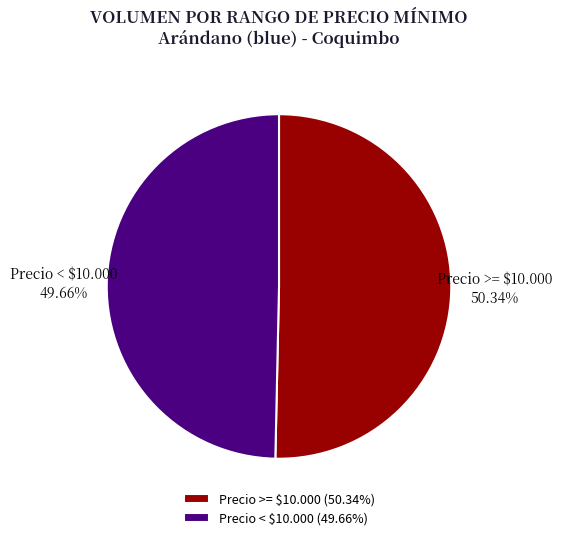

Is there any slice that represents more than half of the pie?

Yes